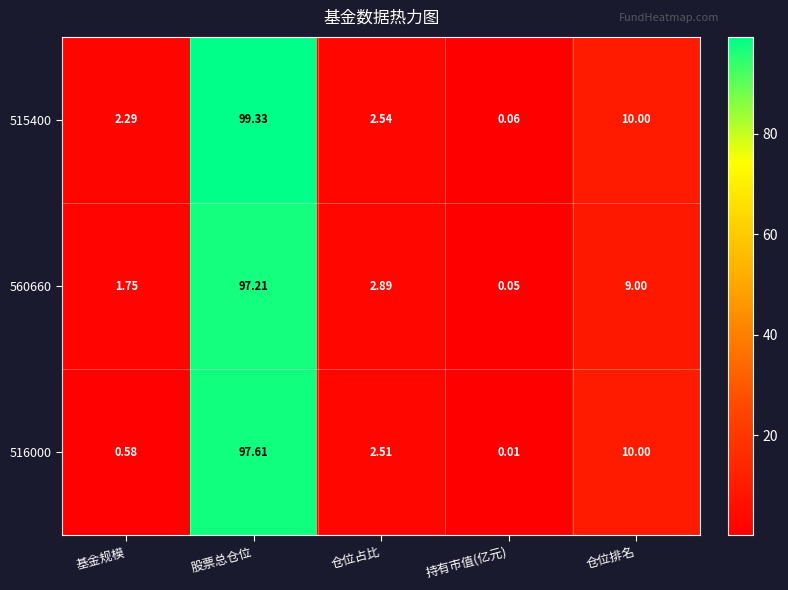

Which category has the highest value in the 516000 series?

股票总仓位